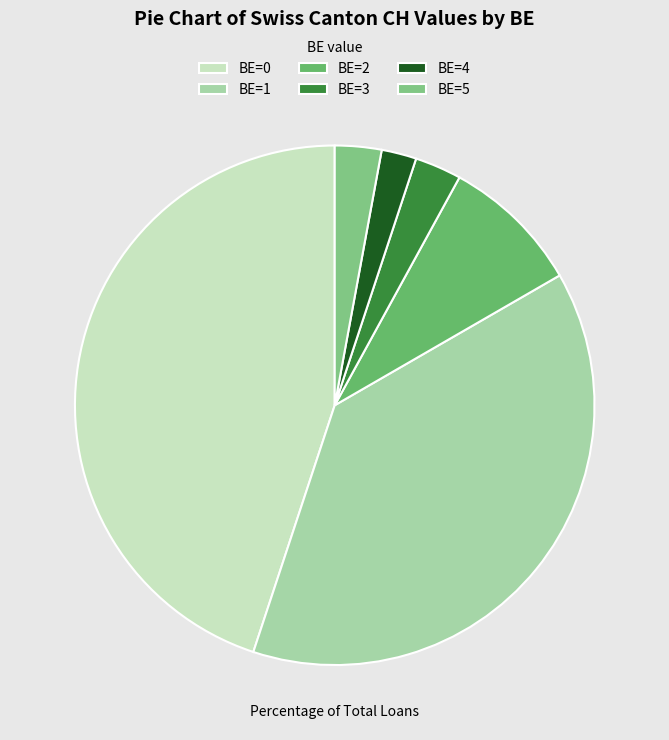

Rank the categories by value from highest to lowest.

BE=0, BE=1, BE=2, BE=3, BE=5, BE=4